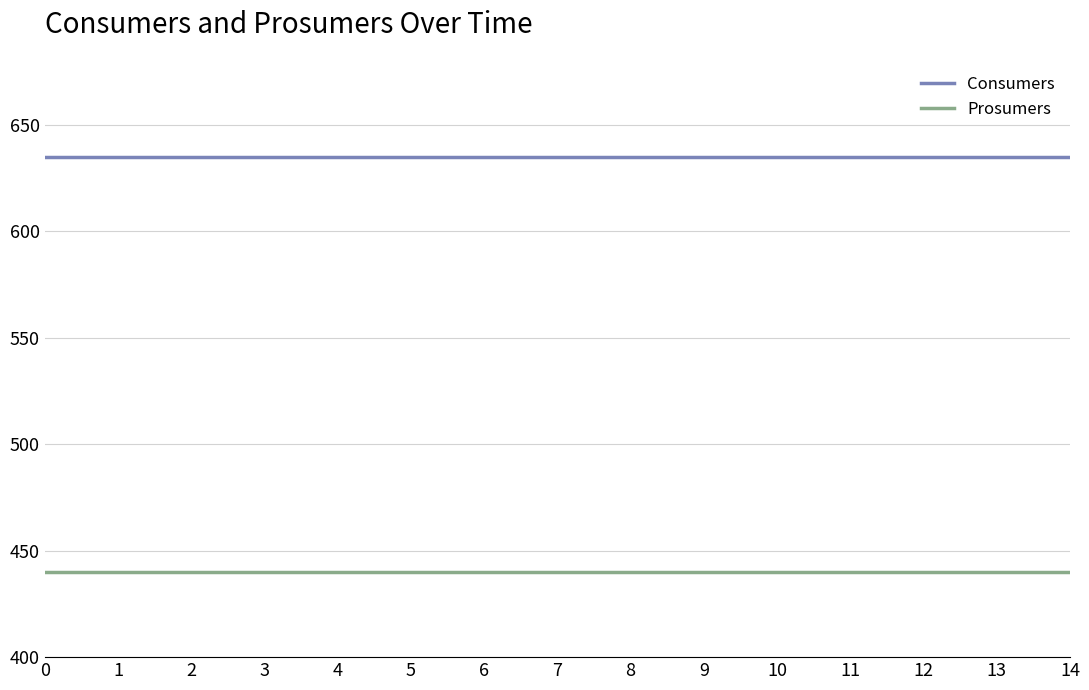

At how many categories does at least one series exceed 615?

15